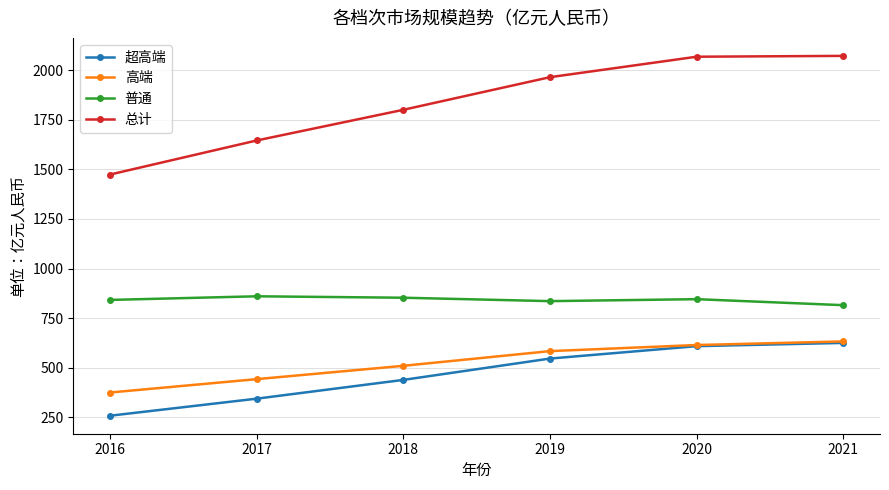

True or false: 超高端 and 总计 intersect in this chart.

False